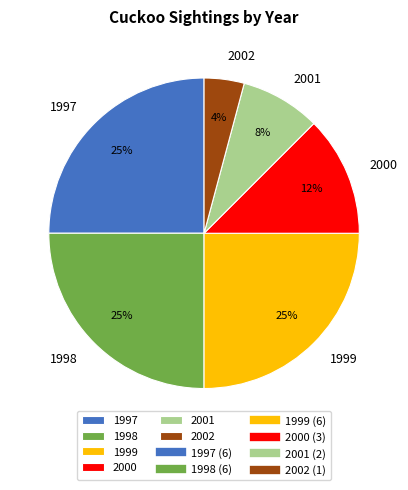

Which has a higher value, 2000 or 1997?

1997